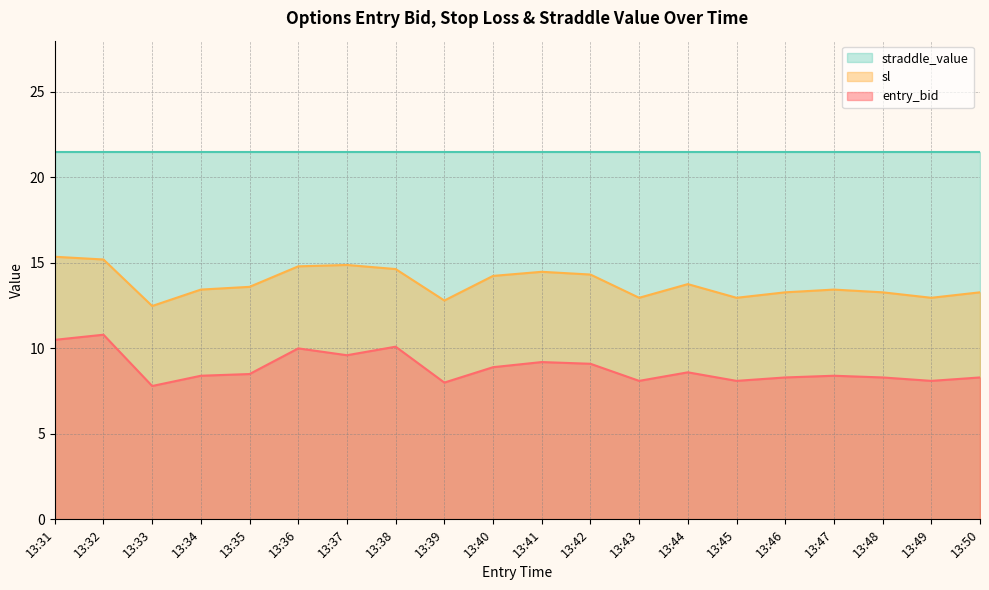

True or false: sl and straddle_value cross at least once.

False